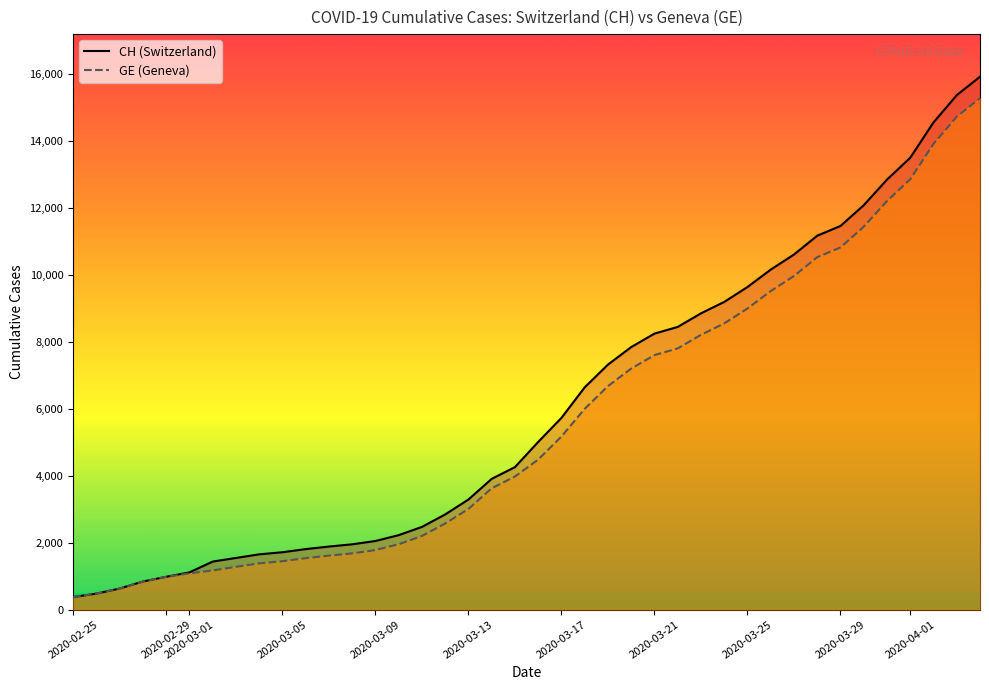

What position from the right is 2020-03-09?

27